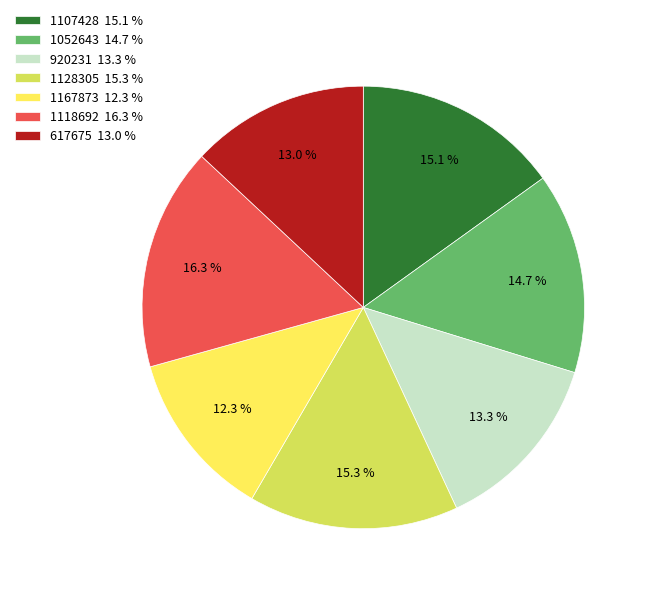

What is the largest slice in the pie chart?

1118692